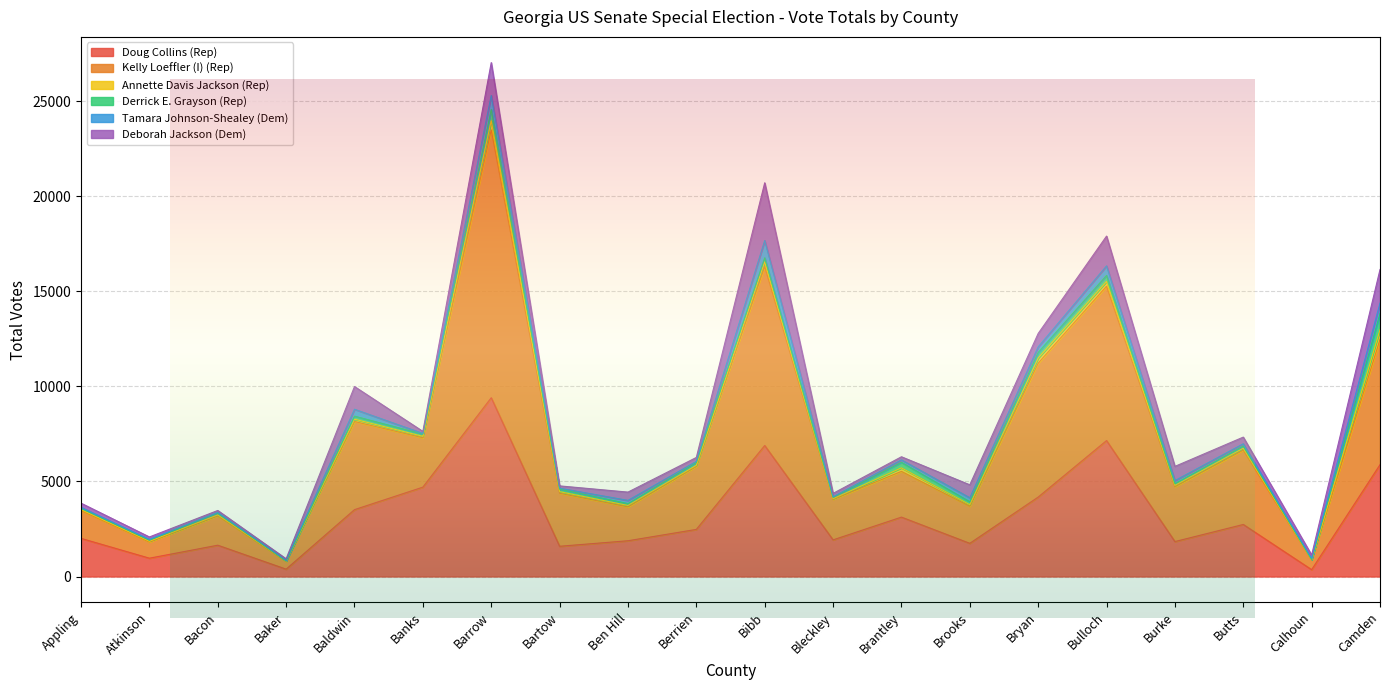

True or false: Doug Collins (Rep) and Annette Davis Jackson (Rep) intersect in this chart.

False